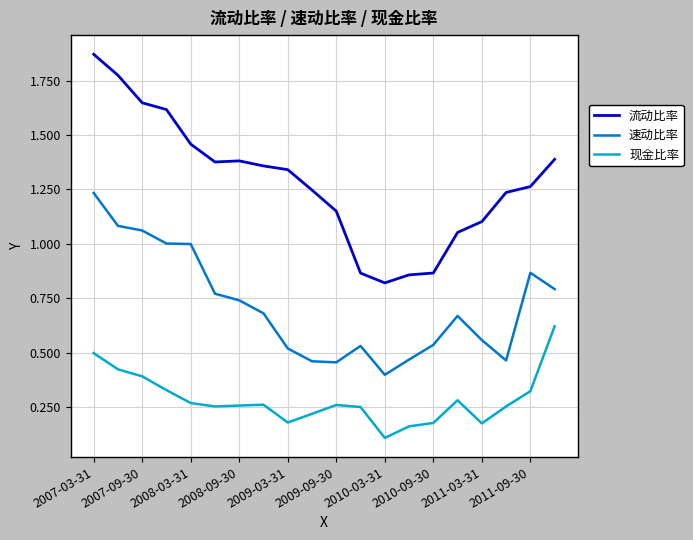

True or false: 速动比率 and 现金比率 intersect in this chart.

False